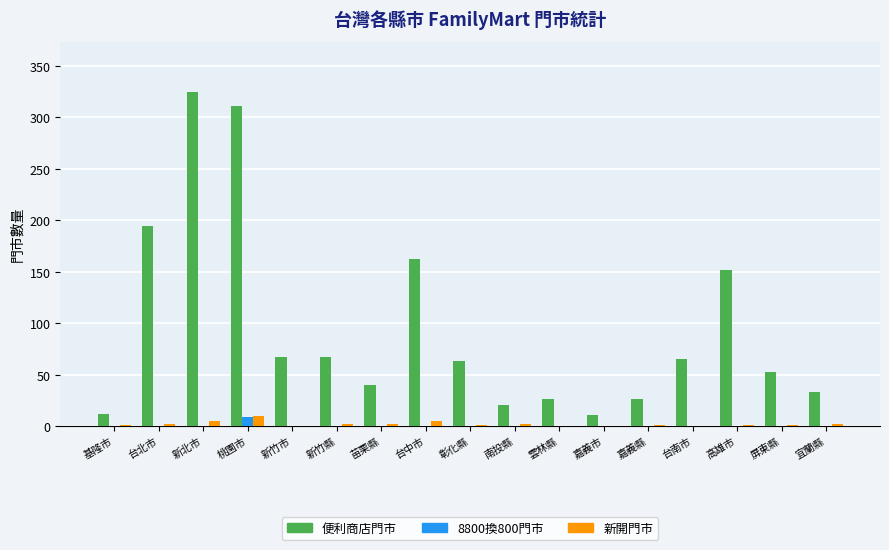

What is the sum of the 便利商店門市 values at 宜蘭縣 and 高雄市?

185